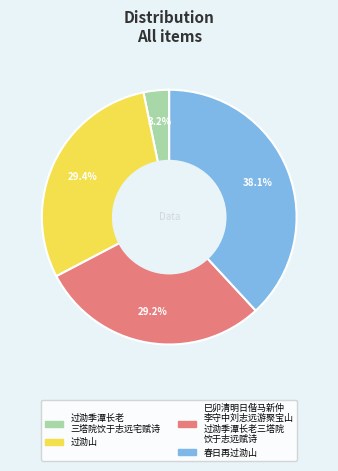

Is there a majority slice in this chart?

No